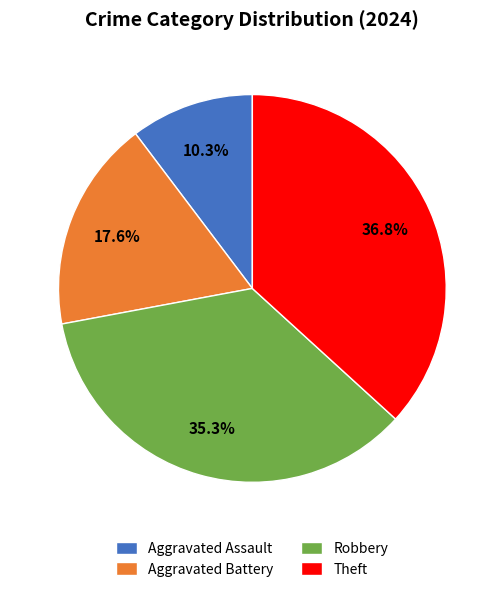

Is it true that Aggravated Assault is 10% of the pie?

True